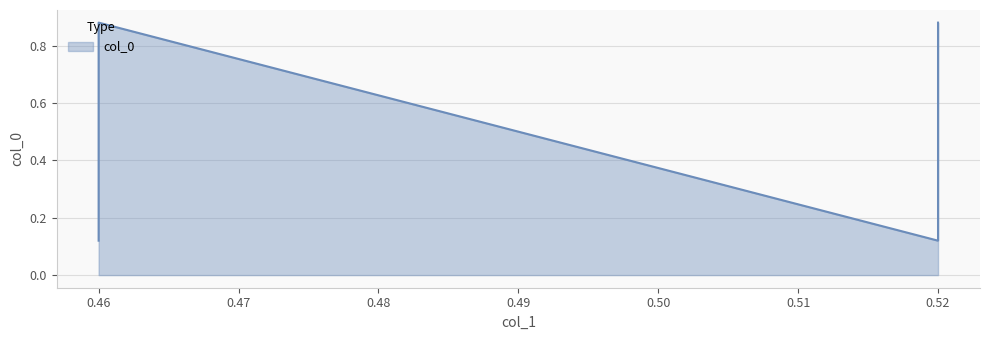

Is it true that the value at 0.52 is 0.1?

True